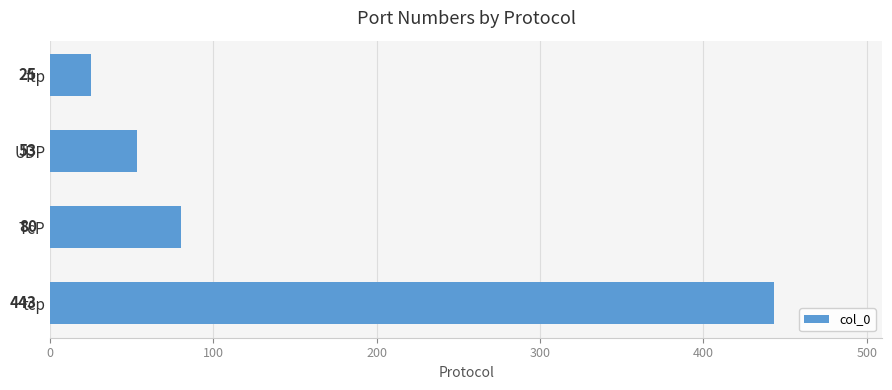

What is the maximum value shown in the chart?

443